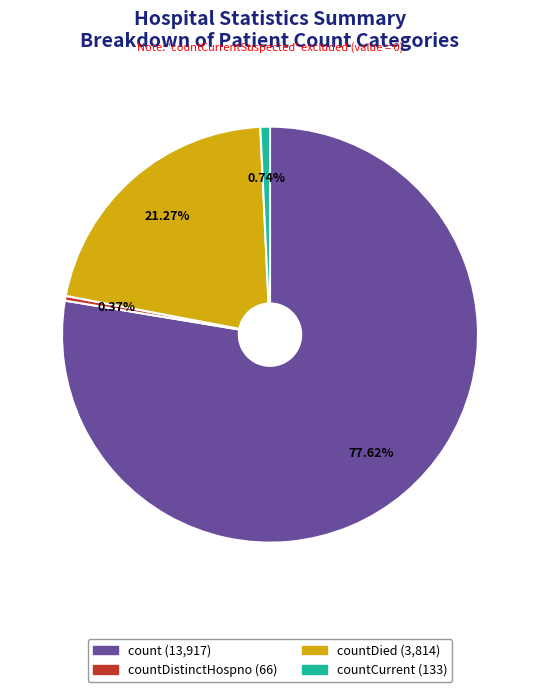

Is there a majority slice in this chart?

Yes